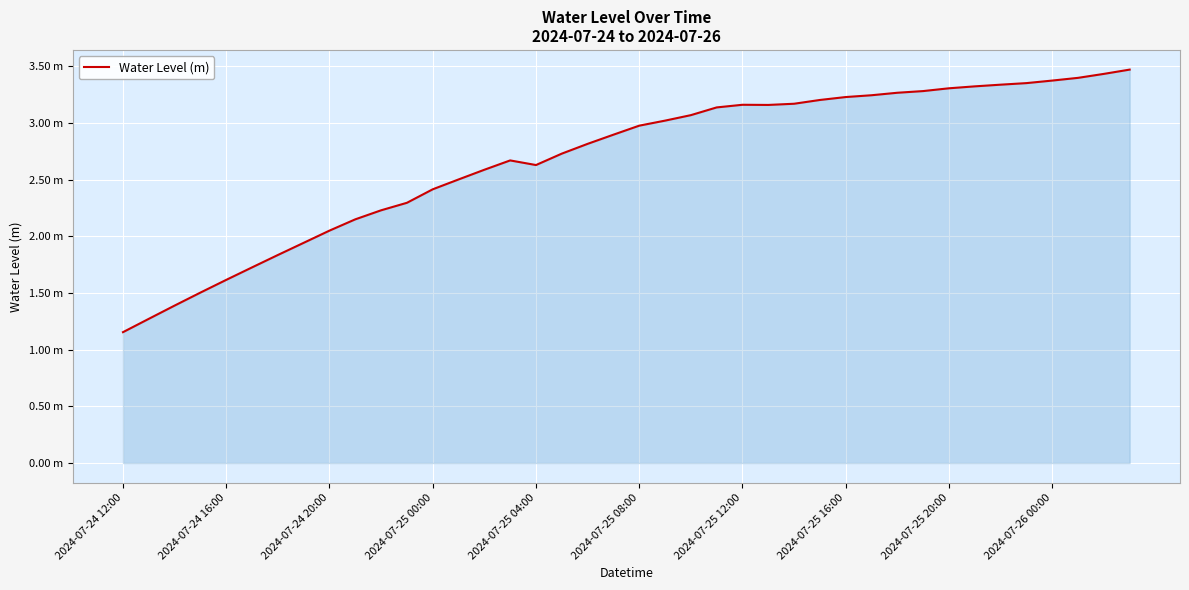

Does the chart display data point markers on the line(s)?

No